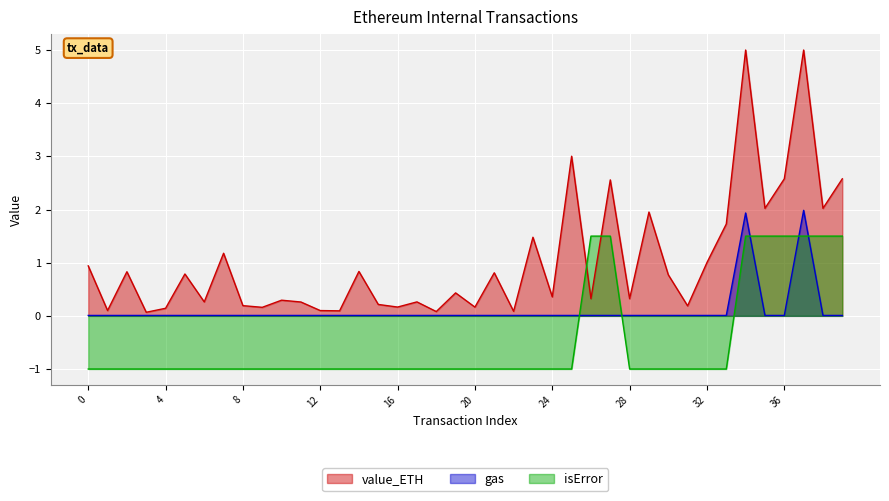

What is the difference between the maximum and minimum values in the isError series?

2.5